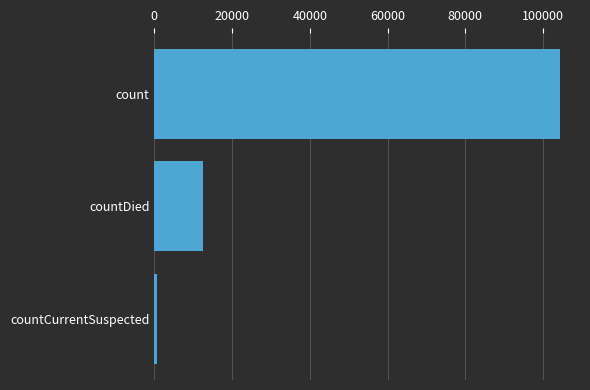

Between countCurrentSuspected and count, which is larger?

count